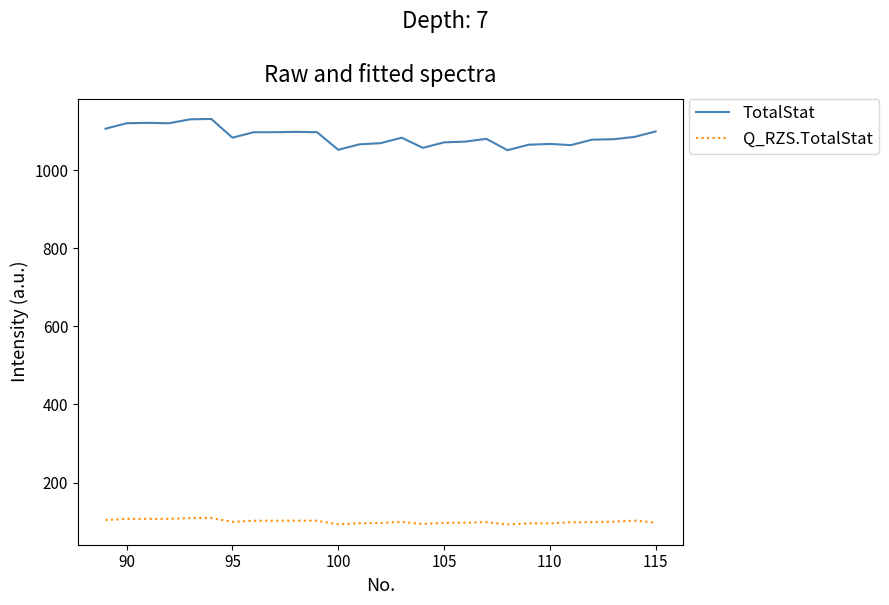

What is the smallest value displayed?

92.8